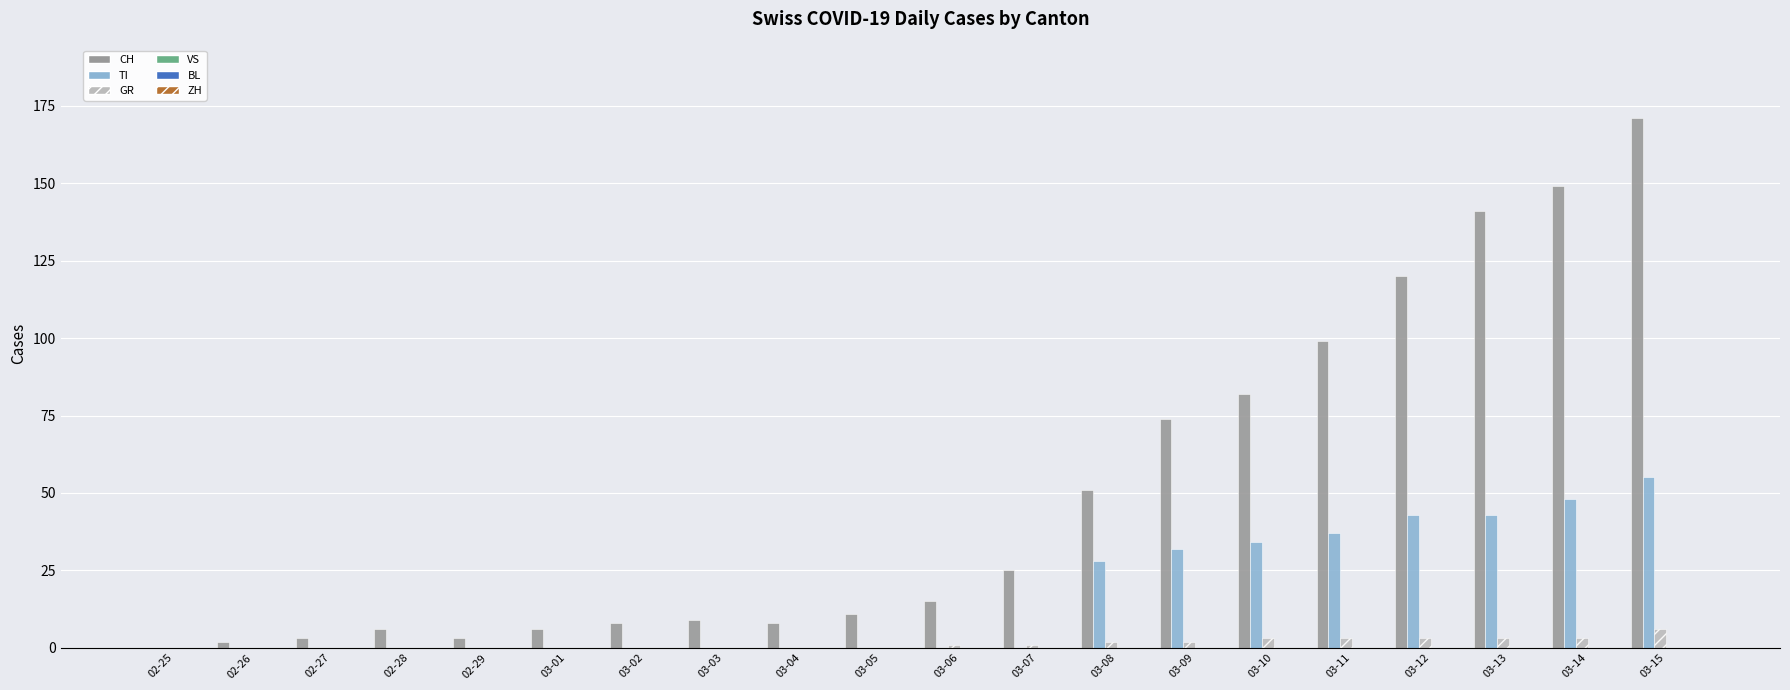

Between 03-09 and 03-15, which series saw the biggest shift?

CH